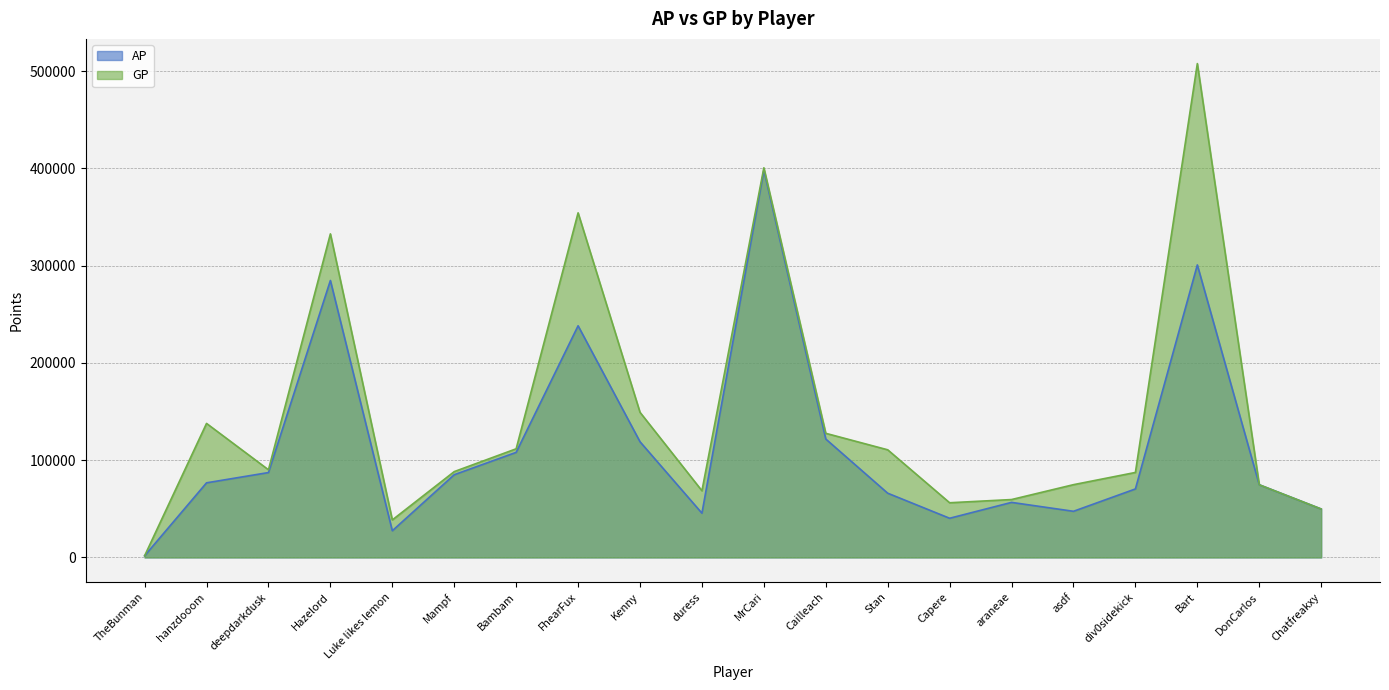

How many series are shown in this chart?

2